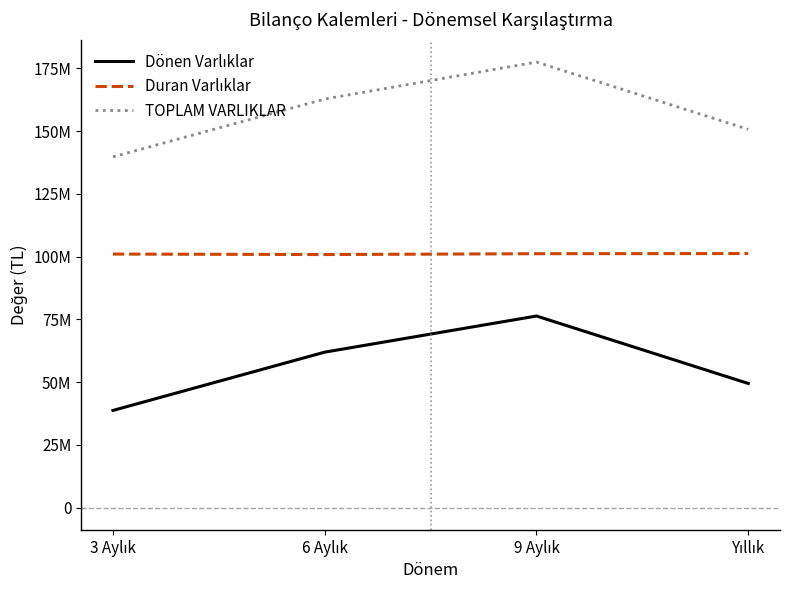

What is the label of the 1st point from the right?

Yıllık